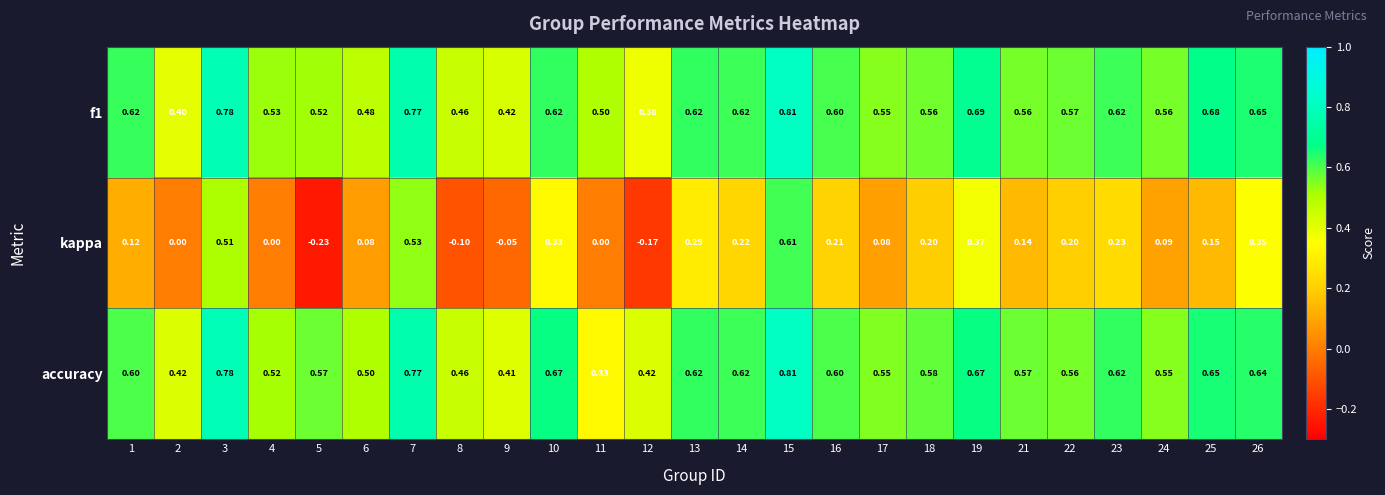

Which series has the largest range (max minus min)?

kappa